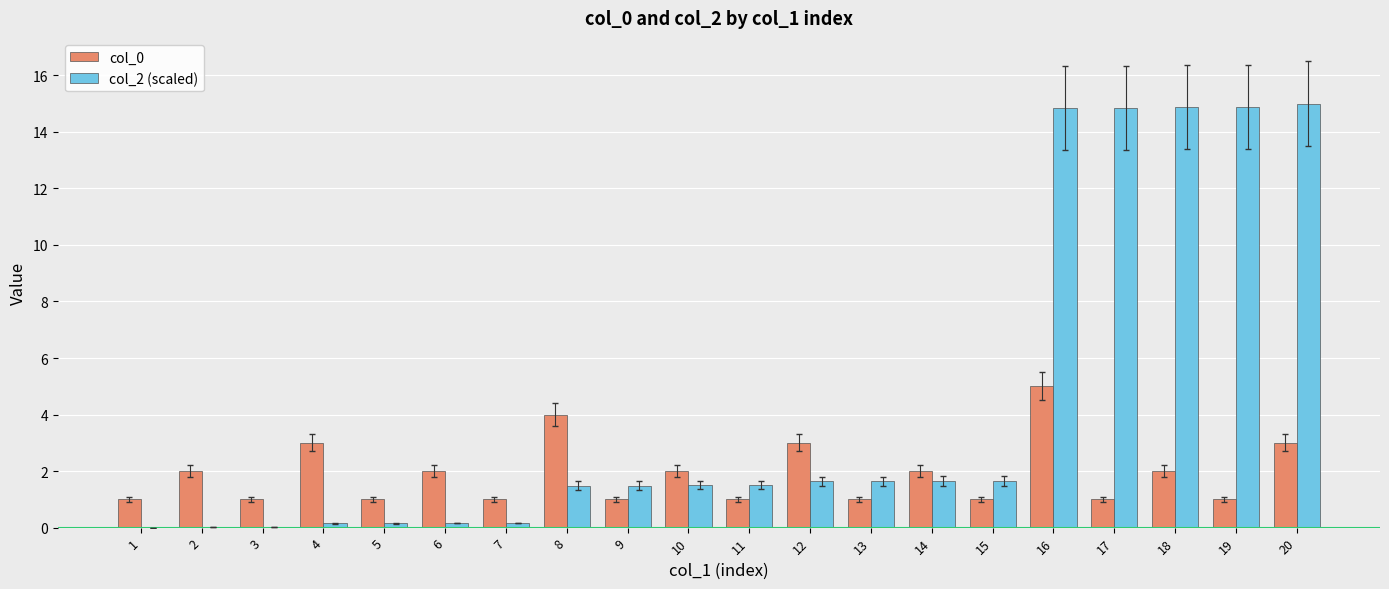

At which category is the sum across all series the highest?

16